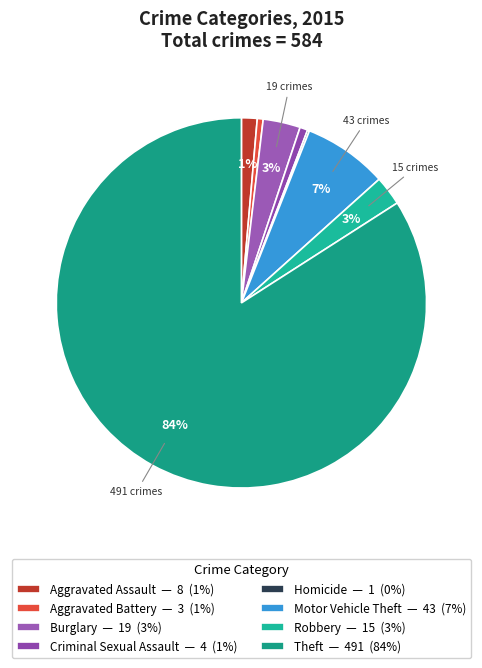

How much of the chart is everything except Burglary?

96.7%